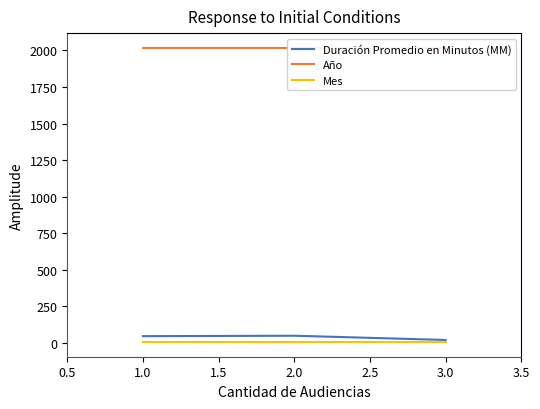

At which category is the sum across all series the highest?

2.0